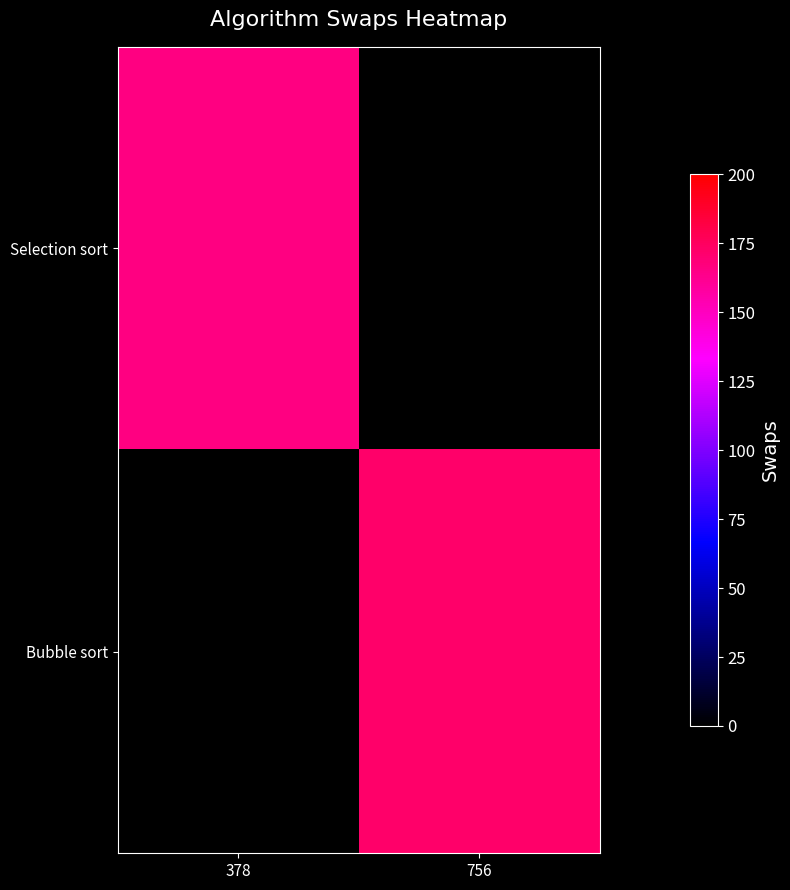

How many data points does each series have?

2